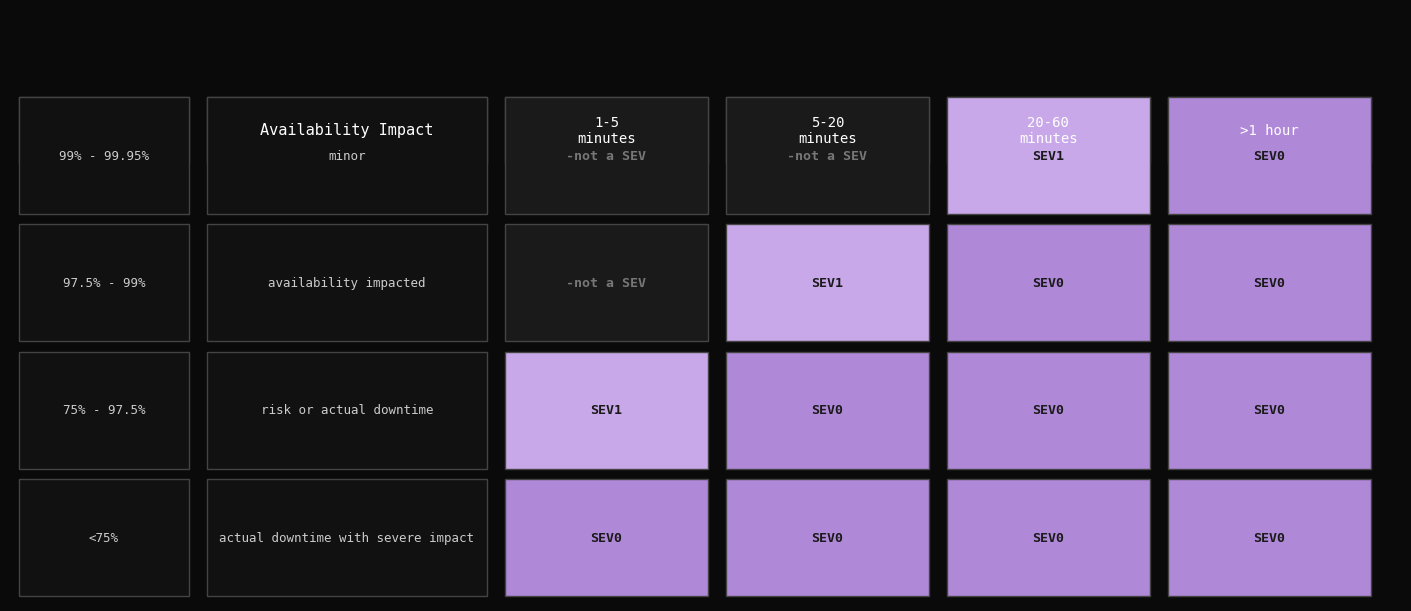

The value of 75% - 97.5% at 3 is 1. True or false?

False